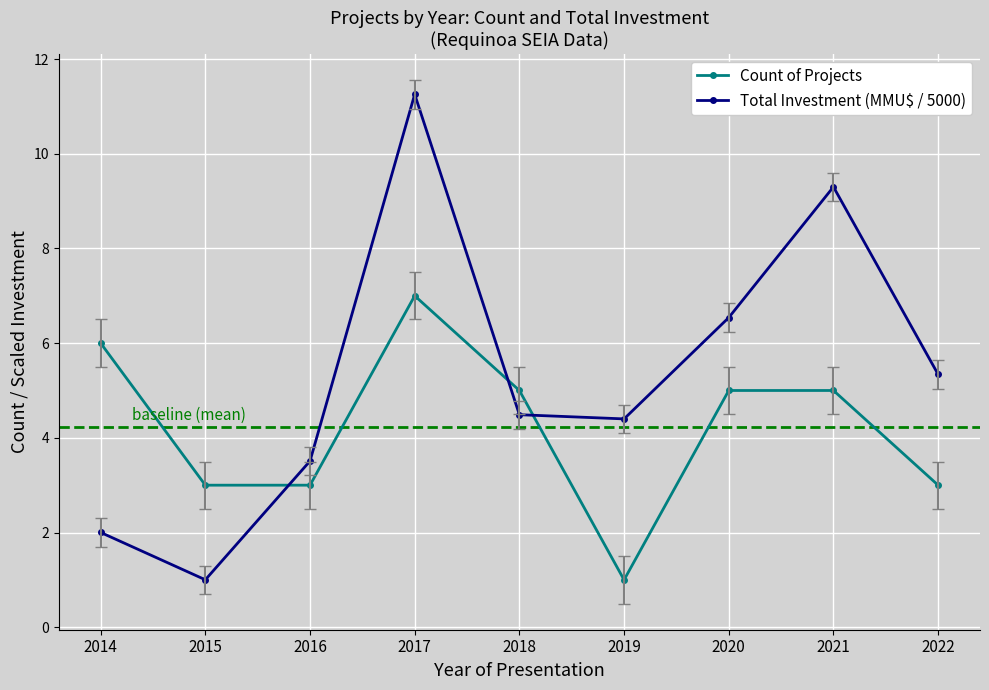

What is the difference between the highest and lowest values at 2018?

0.5